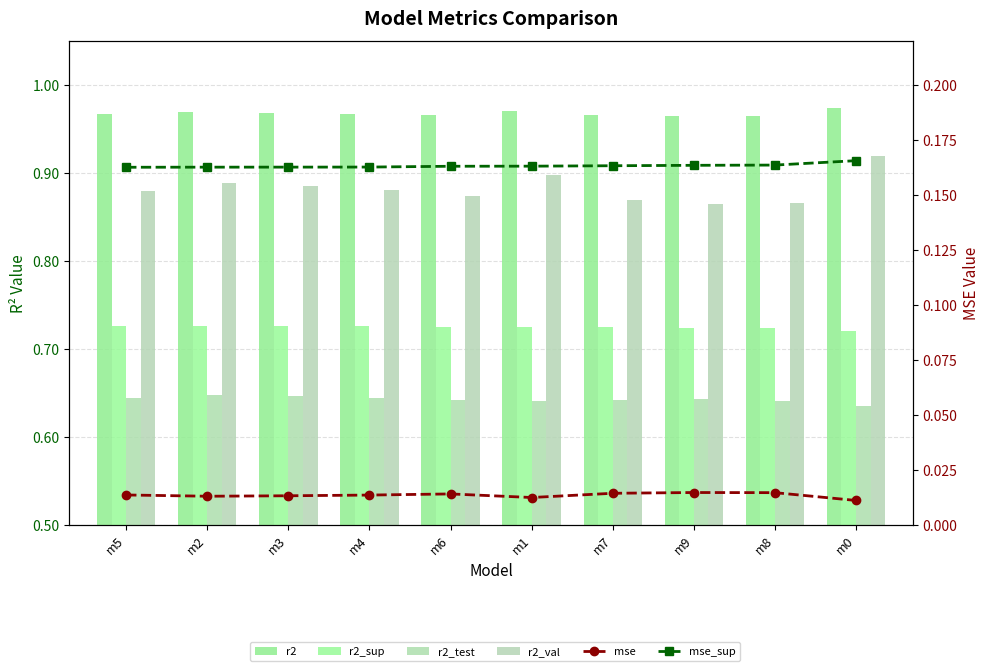

What value does the r2 series have at m0?

1.0